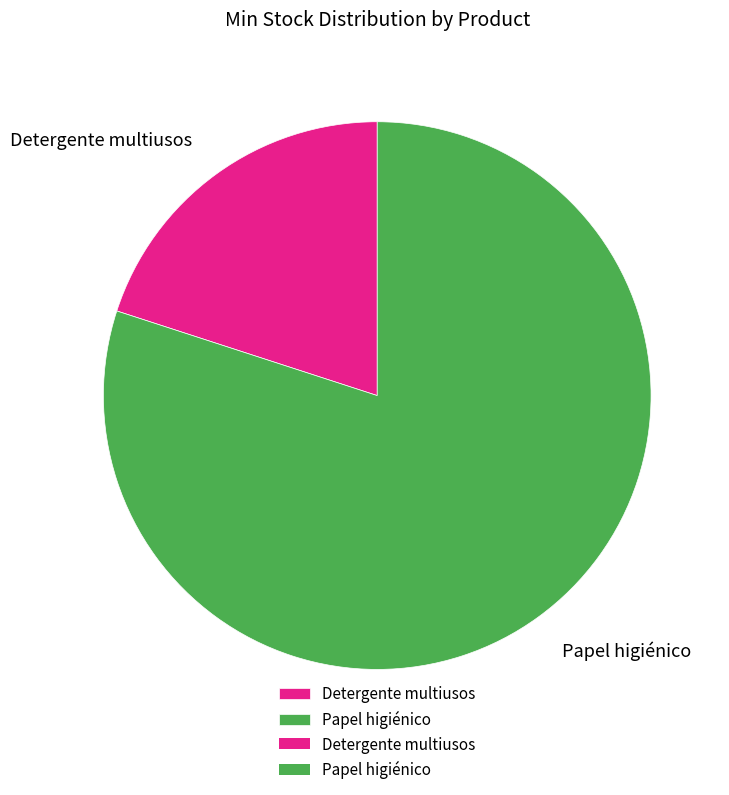

Rank the categories by value from lowest to highest.

Detergente multiusos, Papel higiénico